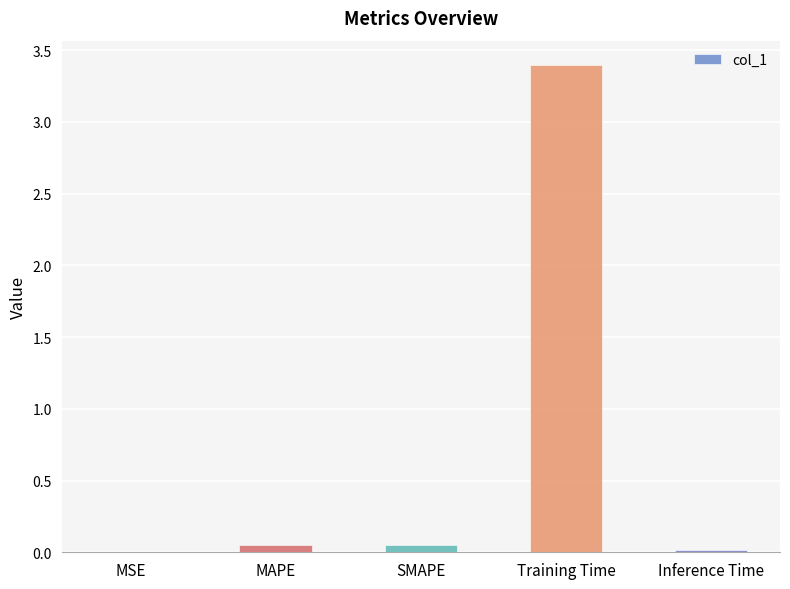

What is the maximum value shown in the chart?

3.4